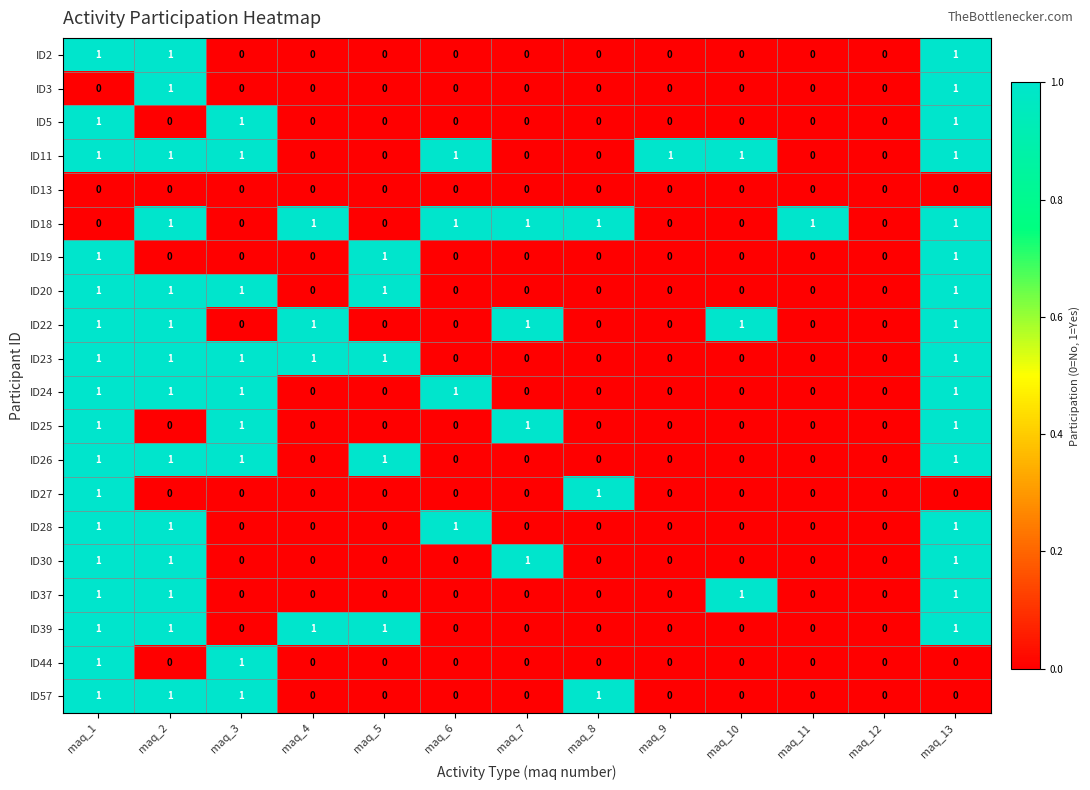

Count the ID44 values in the range 0 to 1.

13